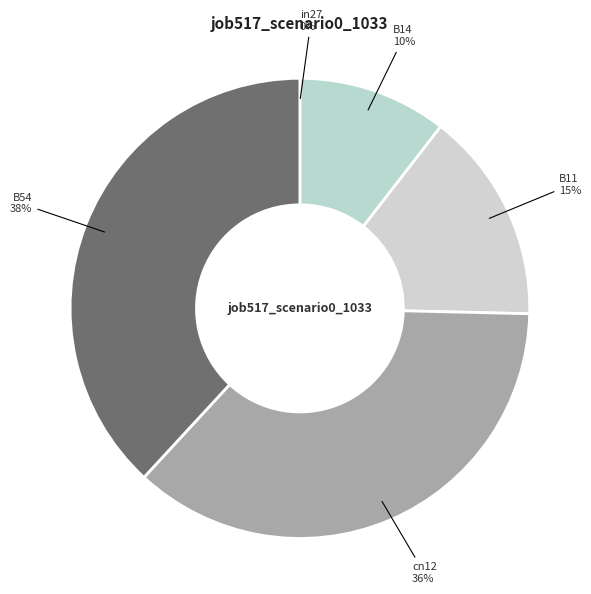

What is the largest slice in the pie chart?

B54